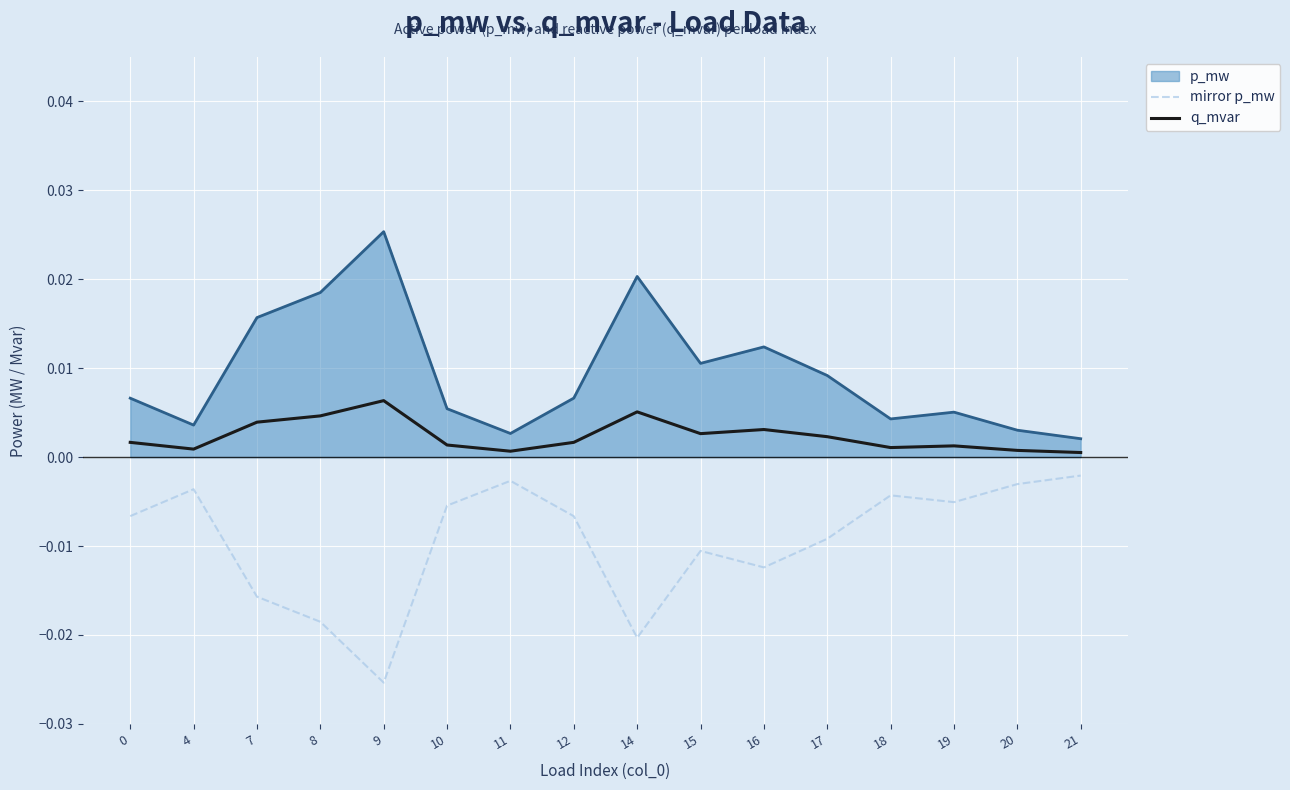

Where is the first local minimum for q_mvar?

4